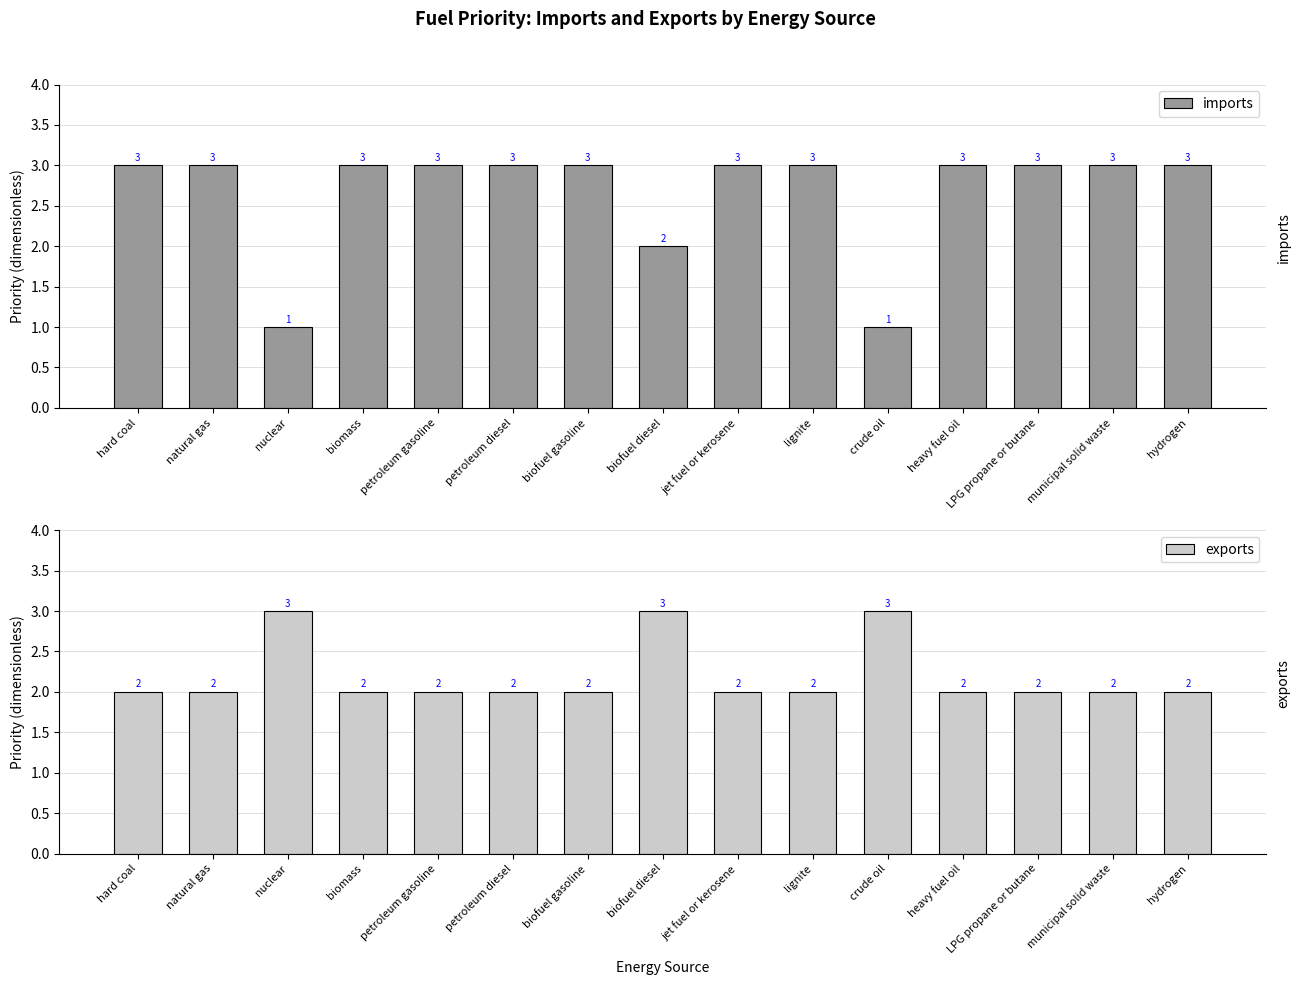

At which category does the chart reach its minimum across all series?

nuclear